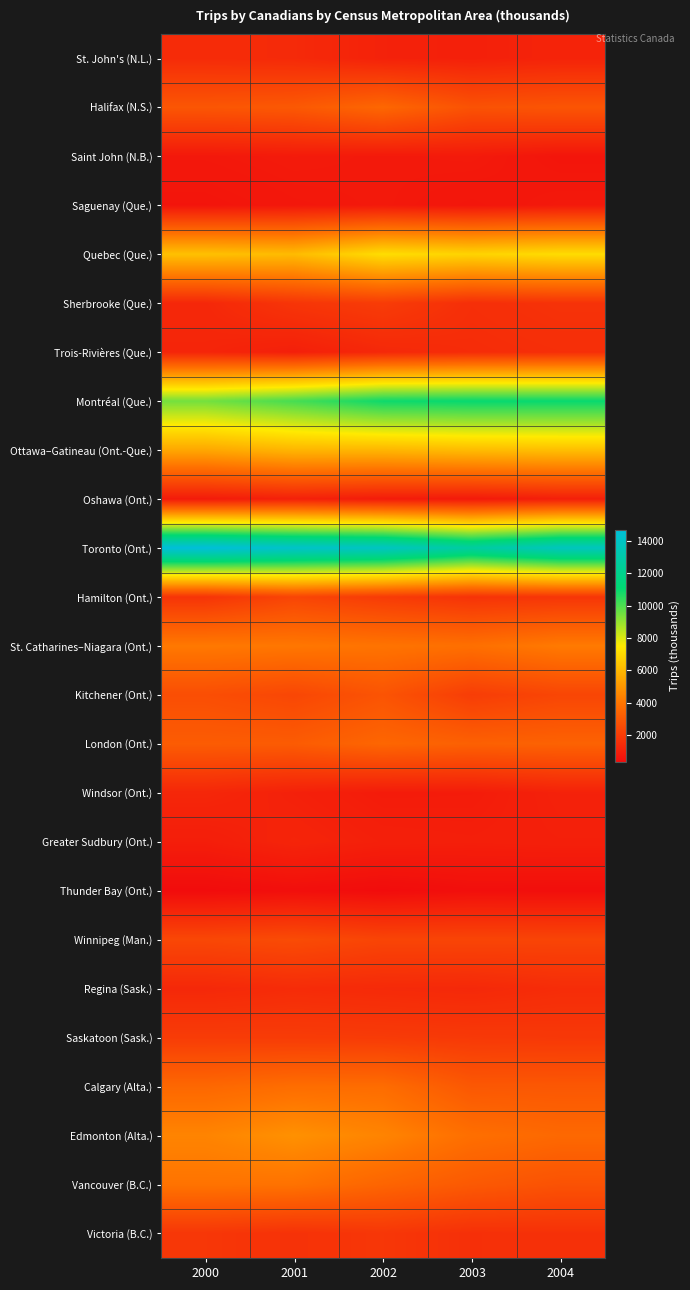

Reading right to left, transcribe all the data shown in this chart.

St. John's (N.L.): 2004=1129	2003=1018	2002=1068	2001=1357	2000=1416
Halifax (N.S.): 2004=2870	2003=2769	2002=3513	2001=2999	2000=2905
Saint John (N.B.): 2004=619	2003=802	2002=770	2001=815	2000=738
Saguenay (Que.): 2004=773	2003=652	2002=770	2001=713	2000=609
Quebec (Que.): 2004=7075	2003=6836	2002=7114	2001=6087	2000=6256
Sherbrooke (Que.): 2004=1654	2003=1521	2002=1992	2001=1746	2000=1274
Trois-Rivières (Que.): 2004=1512	2003=1434	2002=1293	2001=985	2000=1188
Montréal (Que.): 2004=11000	2003=11023	2002=10913	2001=10117	2000=9470
Ottawa–Gatineau (Ont.-Que.): 2004=6194	2003=6110	2002=5936	2001=5924	2000=5487
Oshawa (Ont.): 2004=970	2003=779	2002=859	2001=1031	2000=827
Toronto (Ont.): 2004=13738	2003=12706	2002=13894	2001=14144	2000=14708
Hamilton (Ont.): 2004=1766	2003=1675	2002=1966	2001=2308	2000=1712
St. Catharines–Niagara (Ont.): 2004=4157	2003=3806	2002=3949	2001=4056	2000=4110
Kitchener (Ont.): 2004=2337	2003=2031	2002=2833	2001=2371	2000=2618
London (Ont.): 2004=3341	2003=3282	2002=3478	2001=3107	2000=3124
Windsor (Ont.): 2004=1067	2003=864	2002=851	2001=1033	2000=1243
Greater Sudbury (Ont.): 2004=1005	2003=965	2002=1002	2001=1164	2000=927
Thunder Bay (Ont.): 2004=402	2003=423	2002=311	2001=412	2000=306
Winnipeg (Man.): 2004=2294	2003=2305	2002=2297	2001=2533	2000=2395
Regina (Sask.): 2004=1447	2003=1305	2002=1357	2001=1422	2000=1289
Saskatoon (Sask.): 2004=1854	2003=1888	2002=1951	2001=1980	2000=1991
Calgary (Alta.): 2004=2963	2003=2976	2002=3701	2001=3734	2000=3535
Edmonton (Alta.): 2004=3564	2003=3782	2002=4448	2001=4813	2000=4450
Vancouver (B.C.): 2004=2765	2003=3029	2002=3437	2001=3904	2000=3942
Victoria (B.C.): 2004=1599	2003=1568	2002=1801	2001=1630	2000=1800